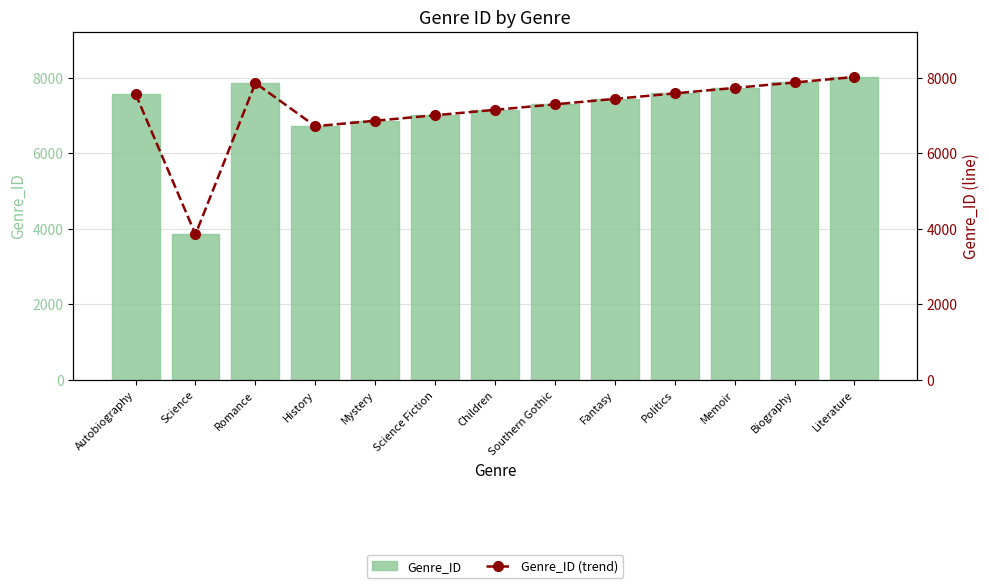

What is the difference between the Genre_ID values at Politics and Romance?

274